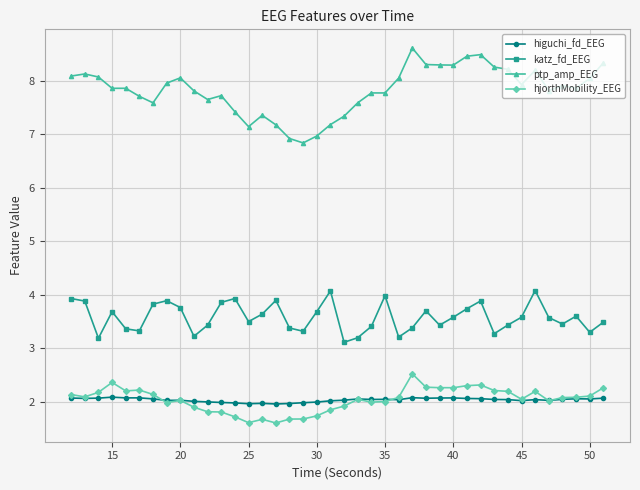

Count the number of categories in the chart.

40